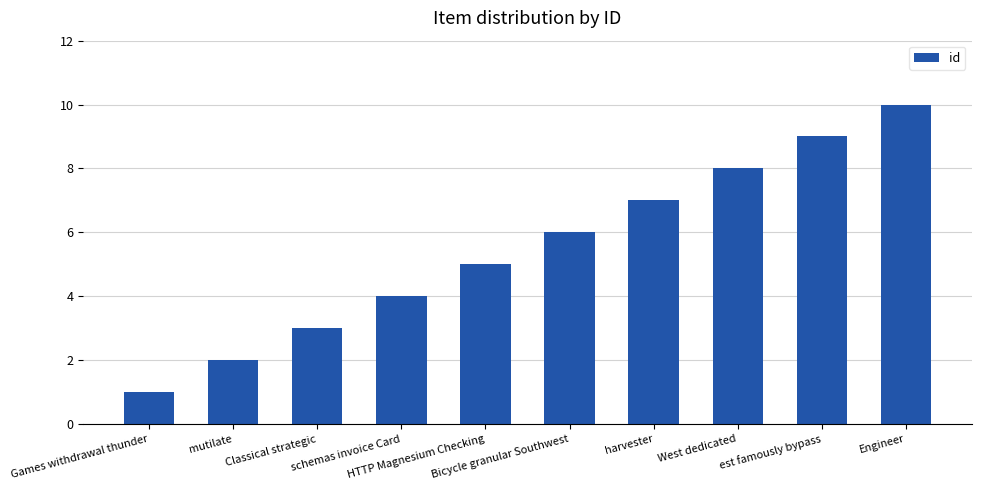

At which label is the value closest to 5?

HTTP Magnesium Checking